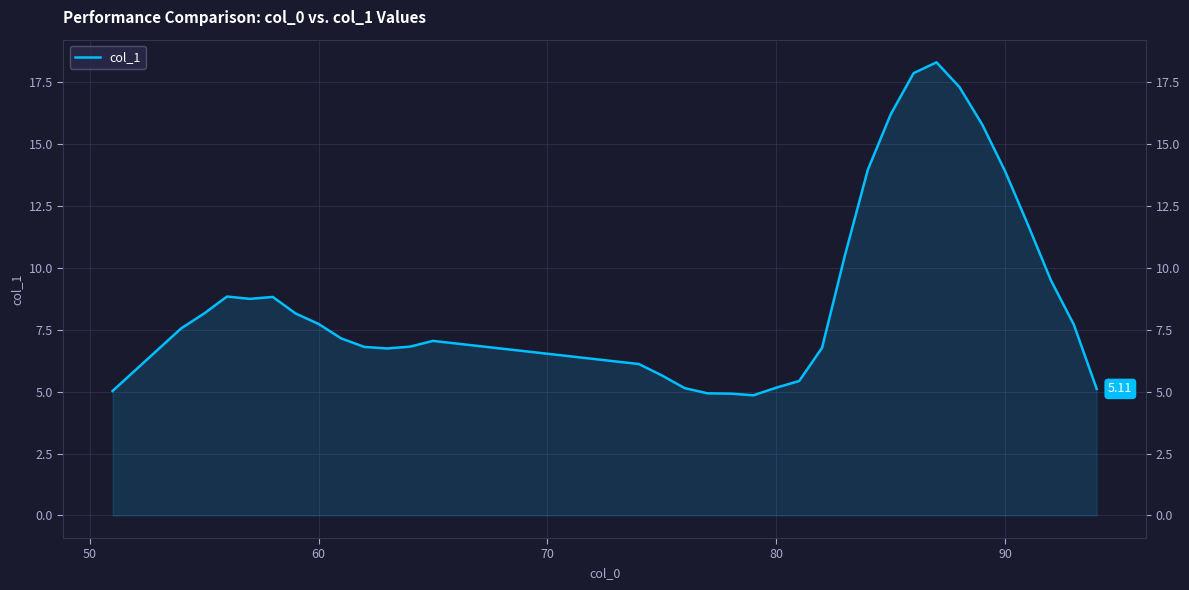

What is the smallest value displayed?

4.9